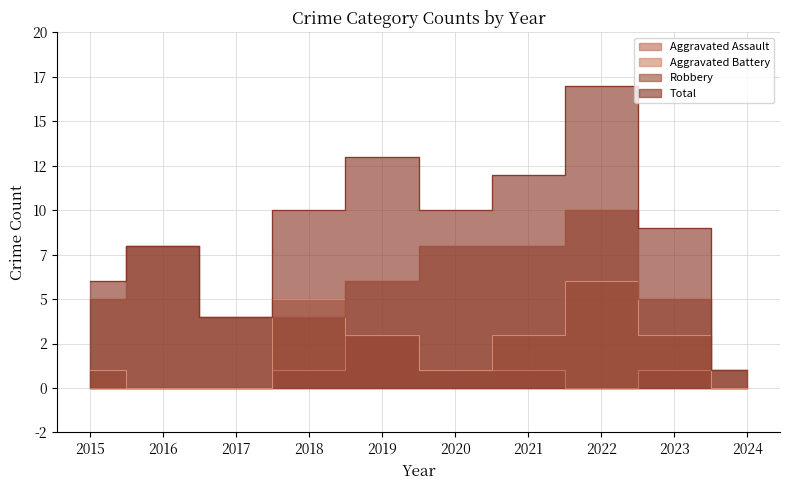

Reading left to right, what are all the values shown in this chart?

Aggravated Assault: 2015=0	2016=0	2017=0	2018=1	2019=3	2020=1	2021=1	2022=0	2023=1	2024=0
Aggravated Battery: 2015=1	2016=0	2017=0	2018=5	2019=3	2020=1	2021=3	2022=6	2023=3	2024=0
Robbery: 2015=5	2016=8	2017=4	2018=4	2019=6	2020=8	2021=8	2022=10	2023=5	2024=1
Total: 2015=6	2016=8	2017=4	2018=10	2019=13	2020=10	2021=12	2022=17	2023=9	2024=1